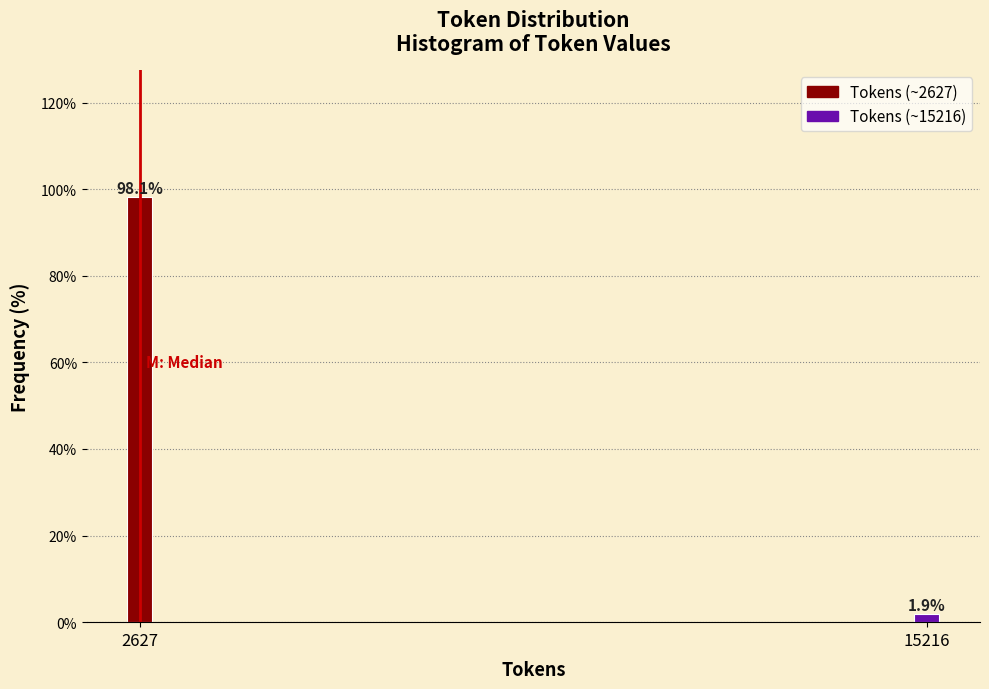

Reading left to right, list all the values displayed in this chart.

2627=98.1	15216=1.9